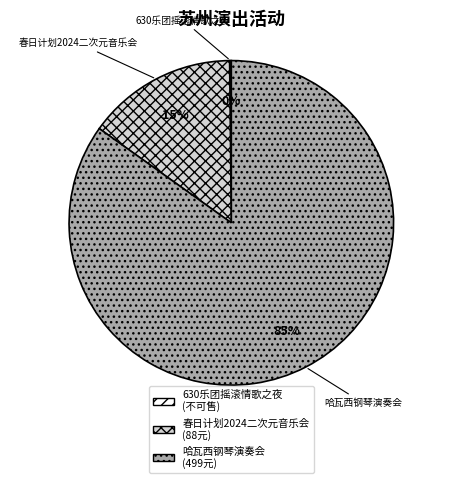

Does any single category account for the majority?

Yes